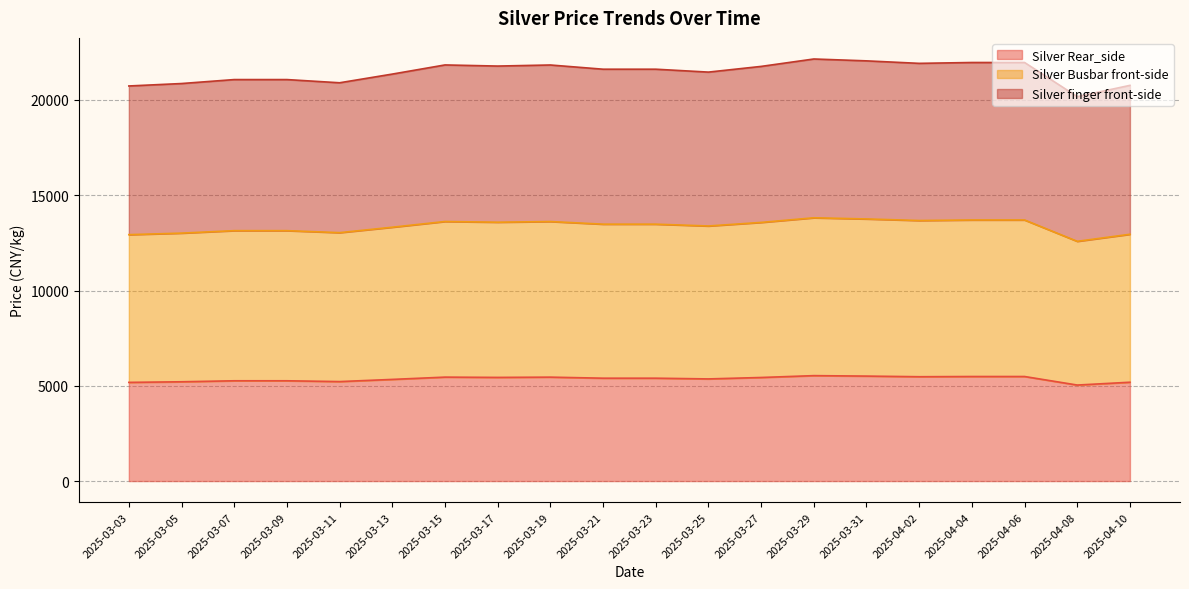

True or false: Silver finger front-side has more than 0 points higher than both neighbors.

True